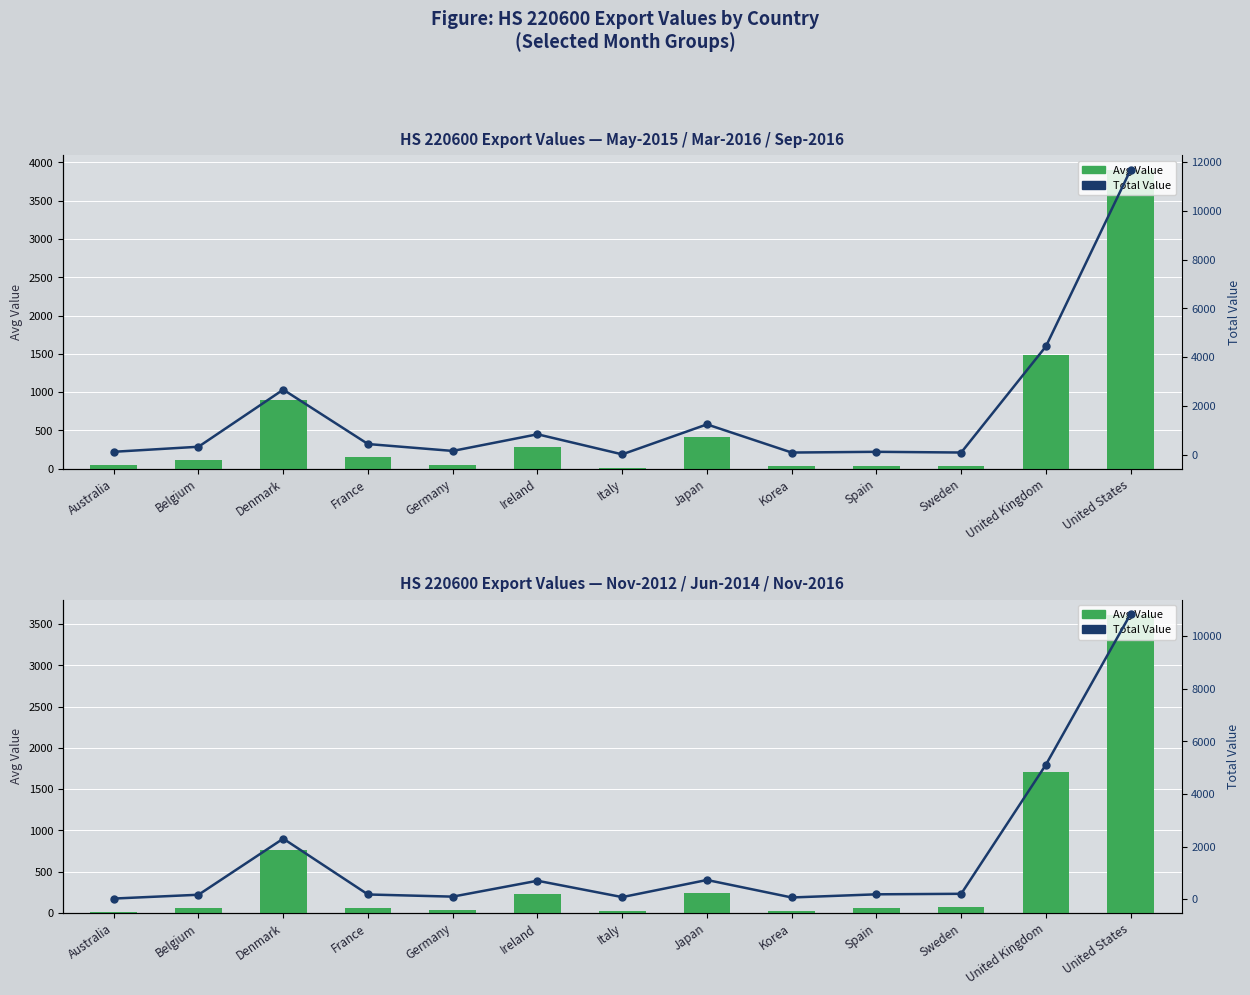

What is the minimum value for Total Value (selected months)?

23.0